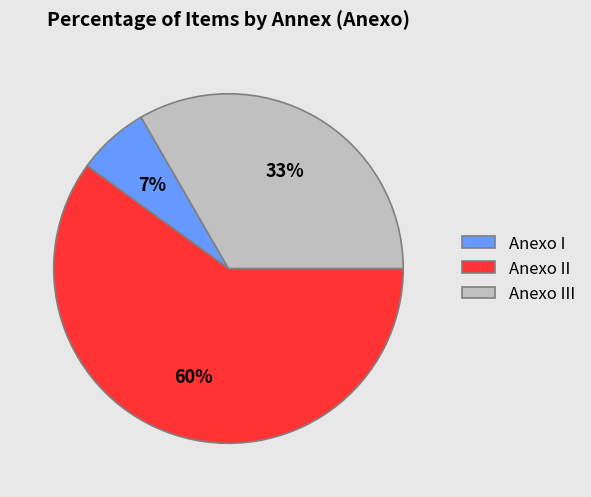

To the nearest percent, what is the combined percentage of Anexo III and Anexo II?

93%